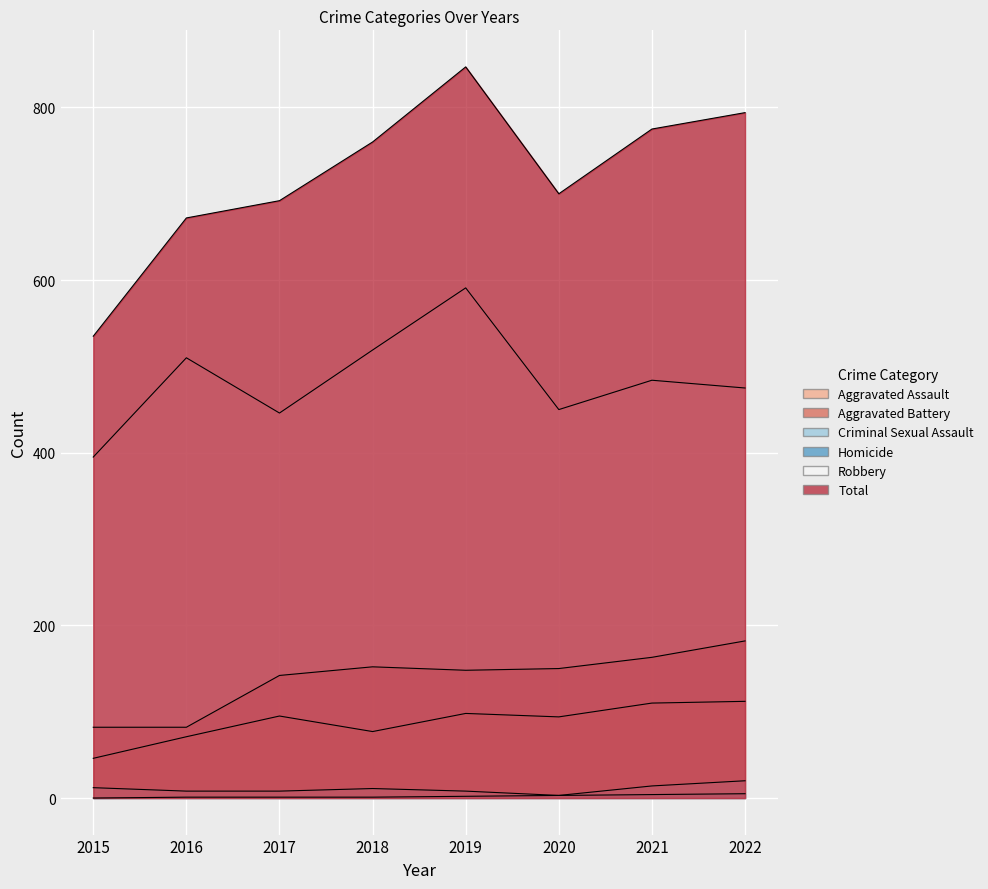

What is the value of the Aggravated Assault point at the 1st from the left?

46